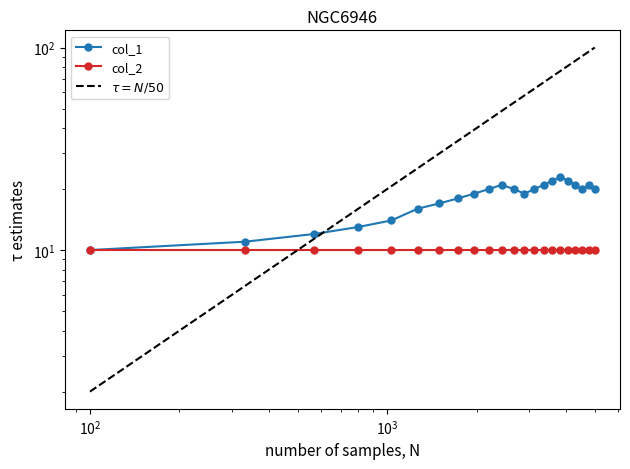

Reading left to right, transcribe all the data shown in this chart.

10	11	12	13	14	16	17	18	19	20	21	20	19	20	21	22	23	22	21	20	21	20